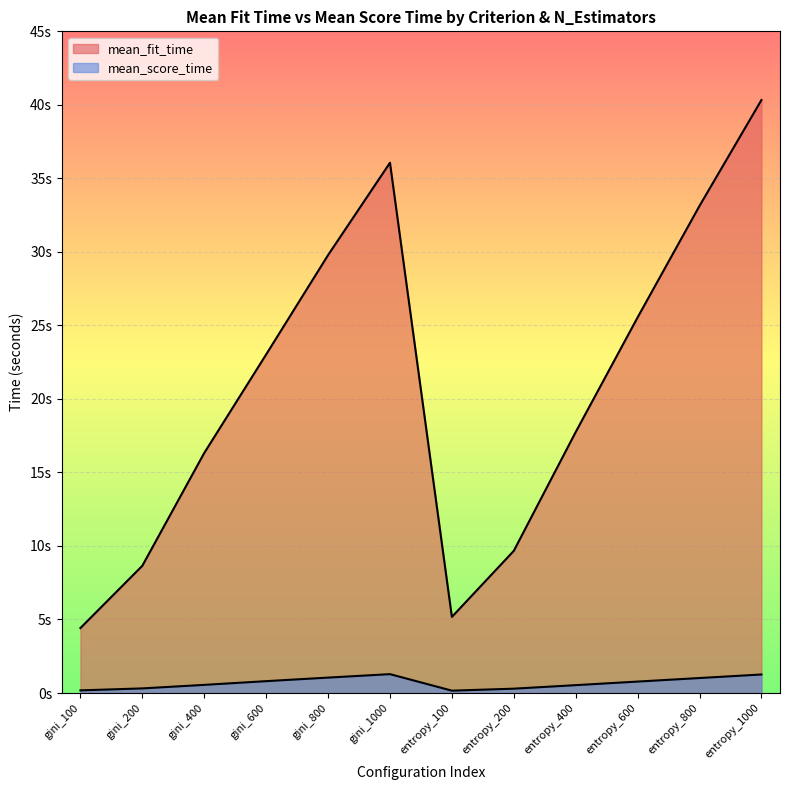

Rank the series at entropy_1000 from lowest to highest value.

mean_score_time, mean_fit_time